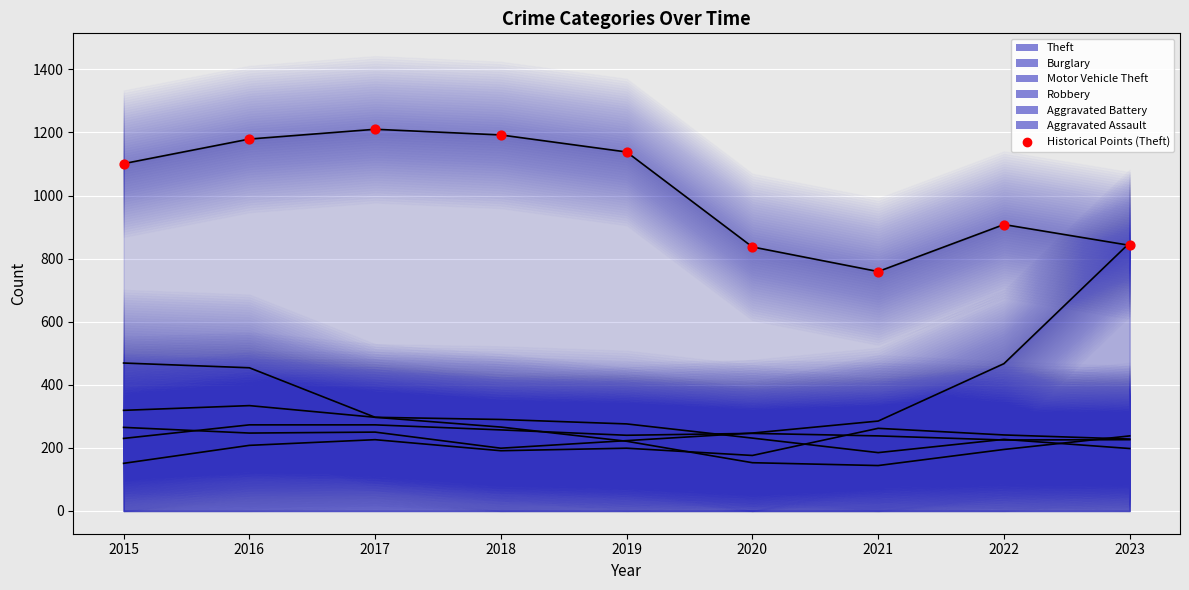

Approximately how many times larger is the value at 2015 compared to 2016?

0.9